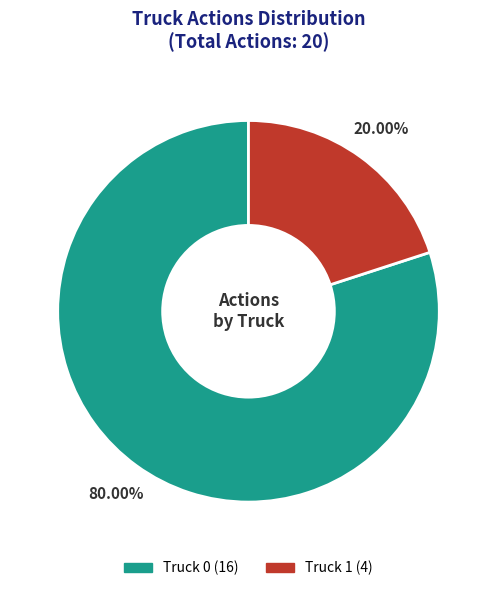

Is the sum of Truck 0 and Truck 1 greater than half?

Yes